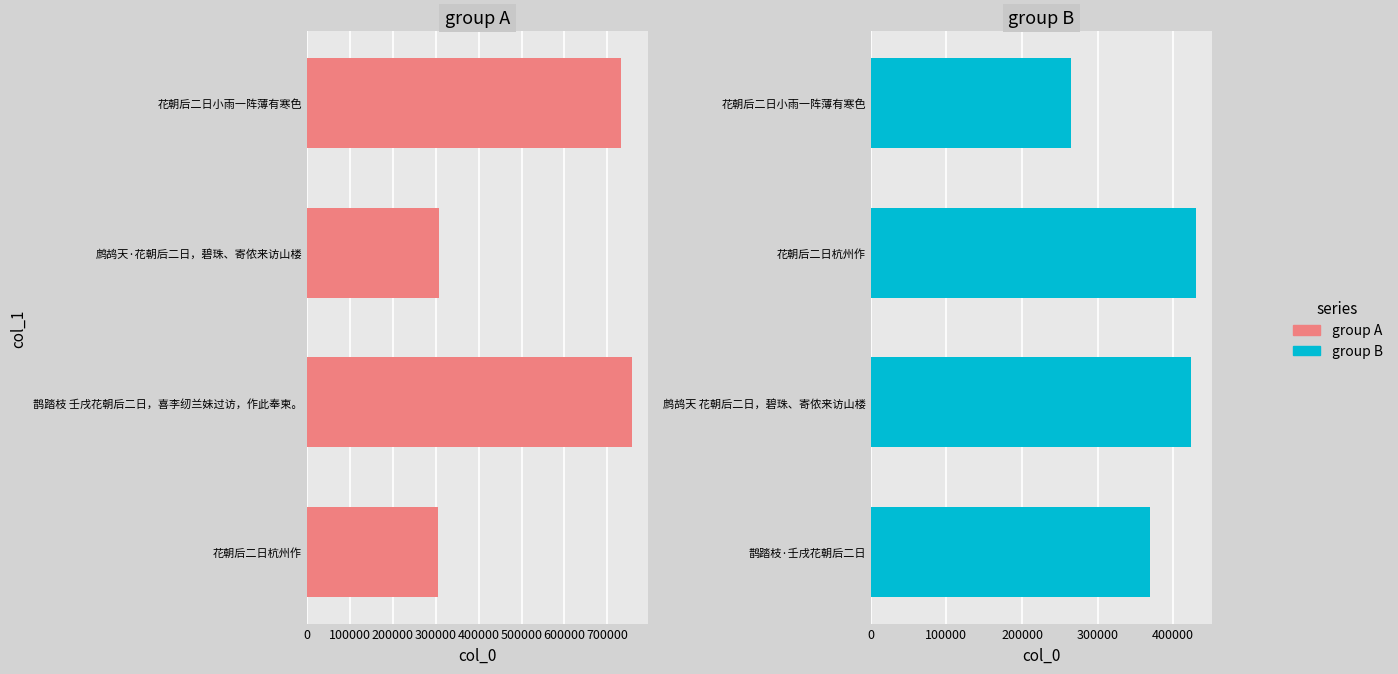

List the series in order of their overall mean, lowest first.

group B, group A